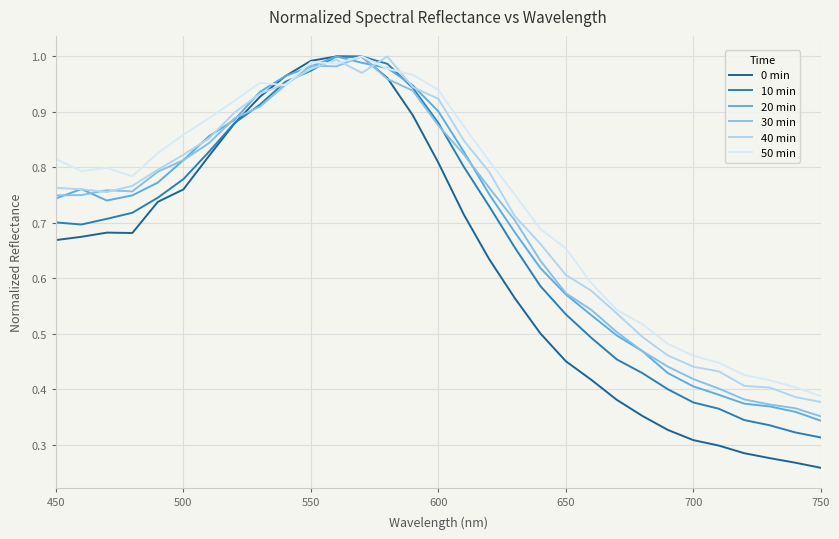

Which series has the widest spread of values?

0 min